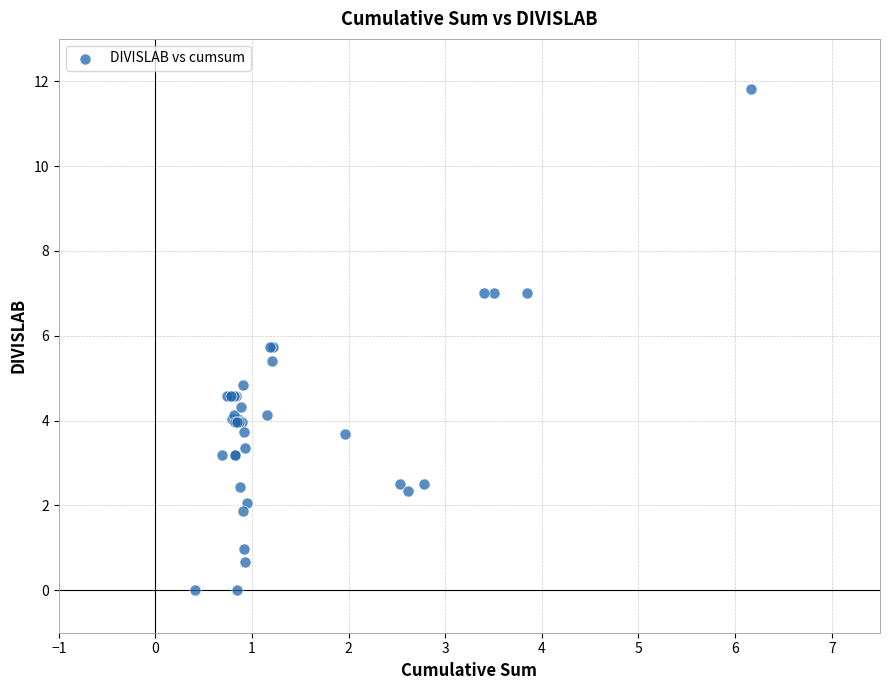

What Y value in the scatter plot is closest to 5?

4.8